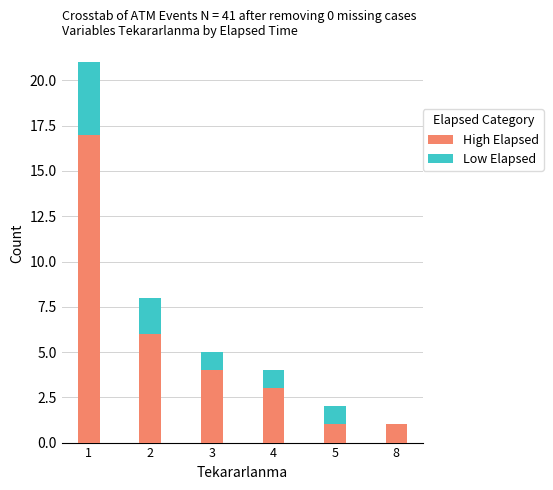

How many data points does each series have?

6